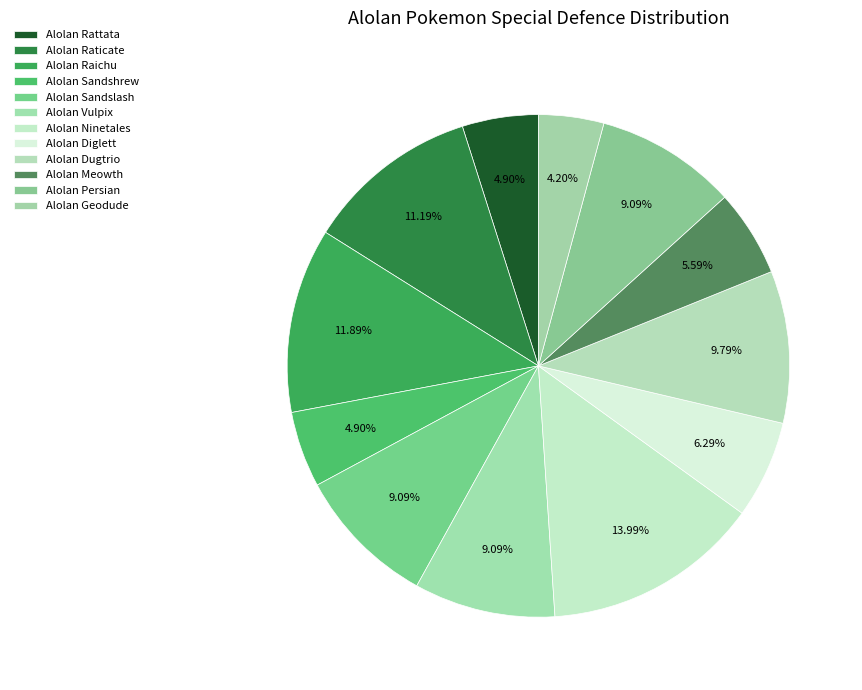

To the nearest percent, what is the difference between the Alolan Geodude and Alolan Sandshrew slice percentages?

1%